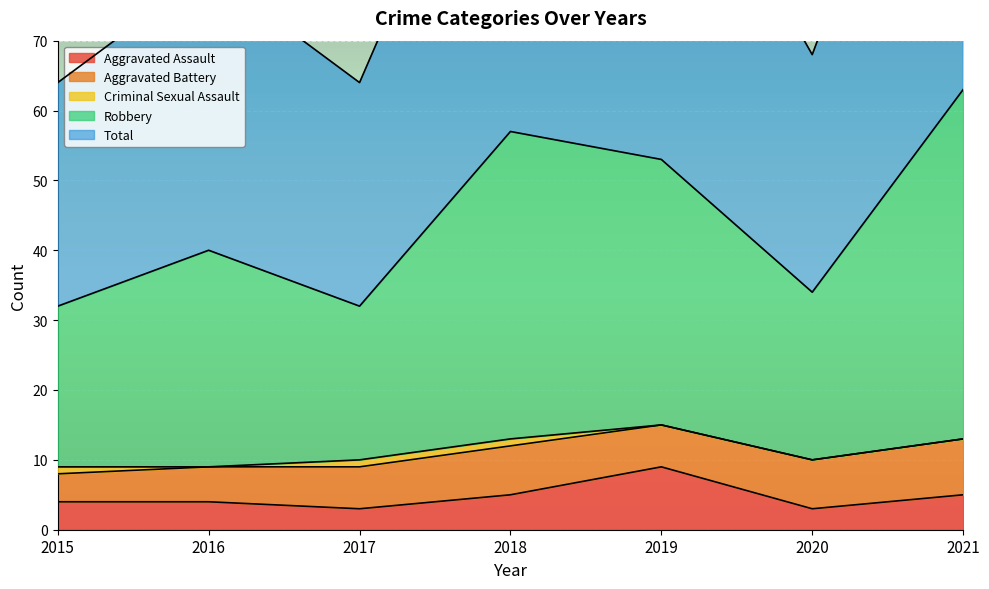

True or false: Total and Robbery intersect in this chart.

False